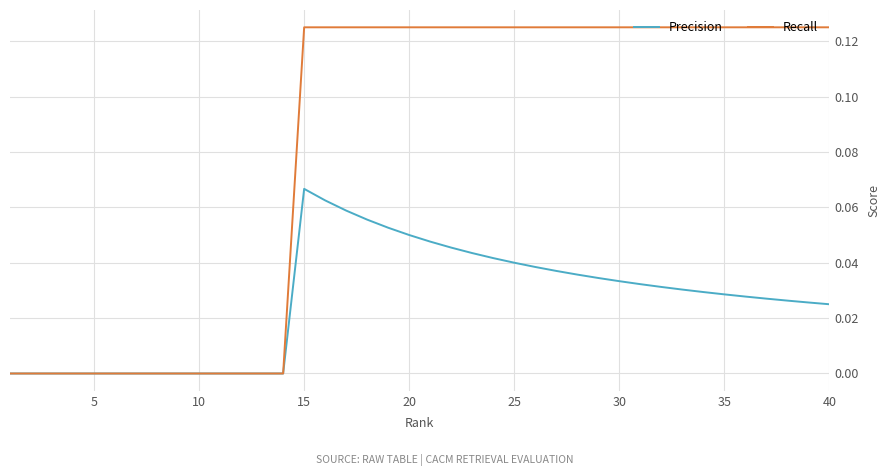

List the series in order of their peak value, highest first.

Recall, Precision